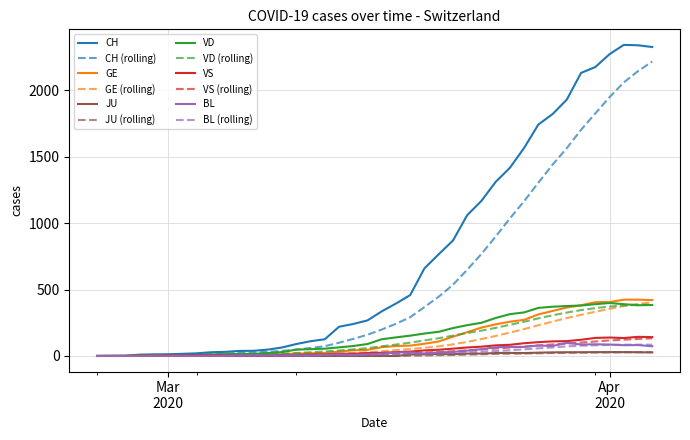

What is the maximum value shown in the chart?

2343